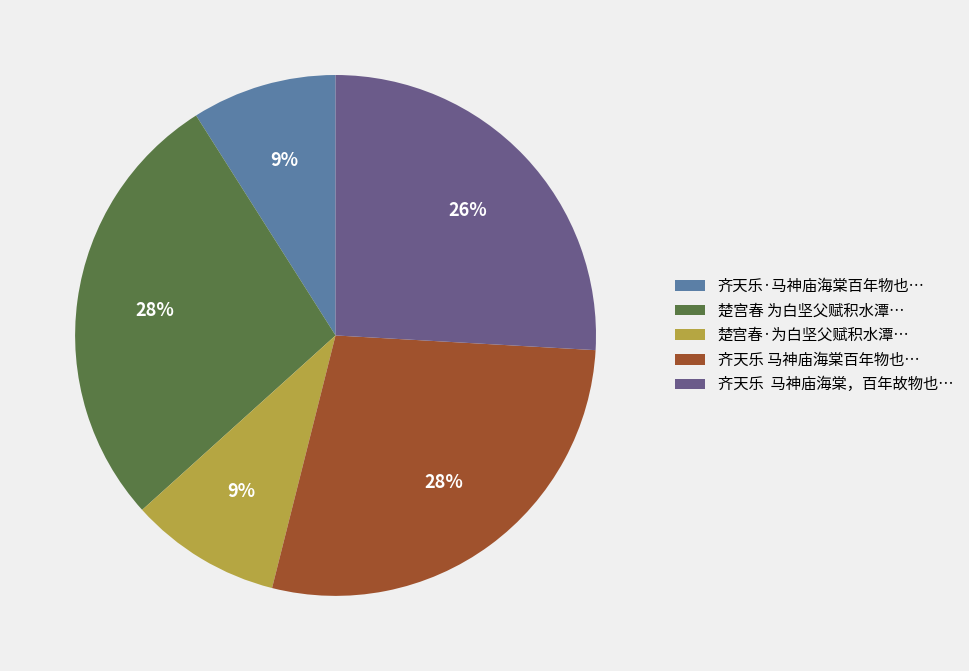

Is there any slice that represents more than half of the pie?

No